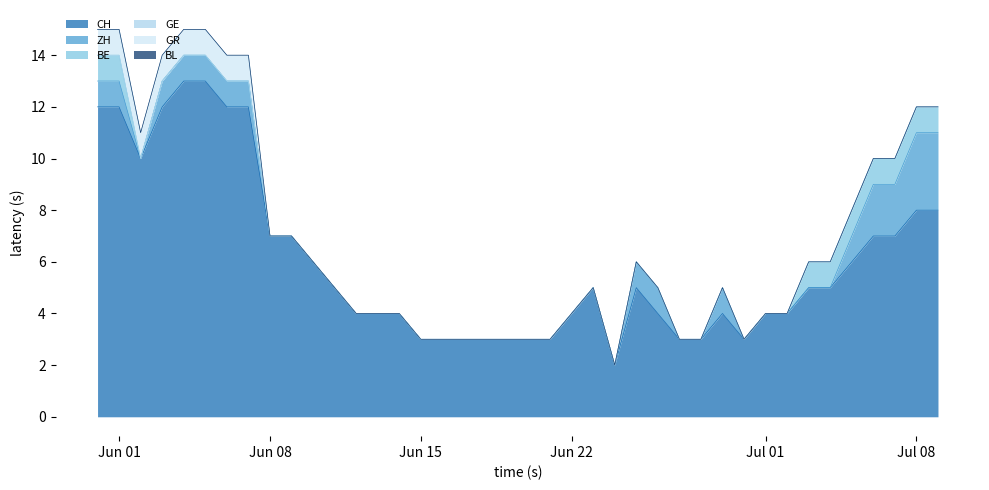

Count the GR values in the range 0 to 1.

40